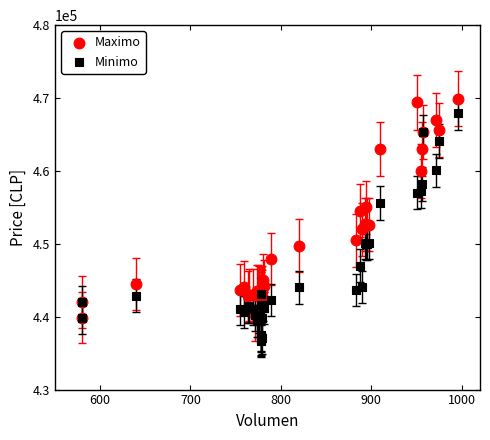

What are all the series names shown in the legend?

Maximo, Minimo